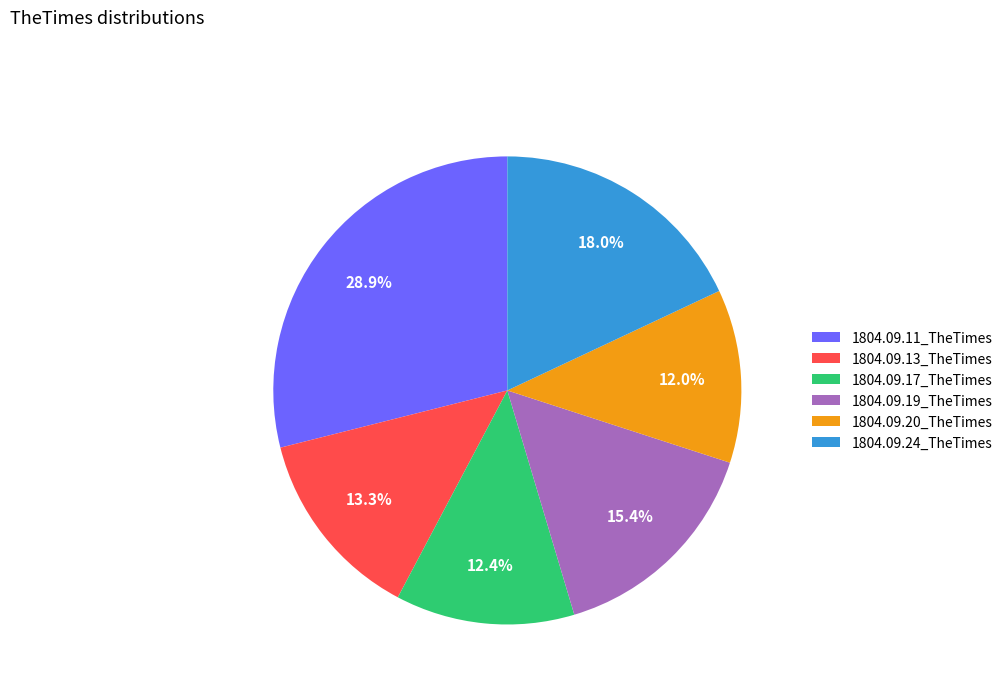

Which category has the biggest portion of the pie?

1804.09.11_TheTimes